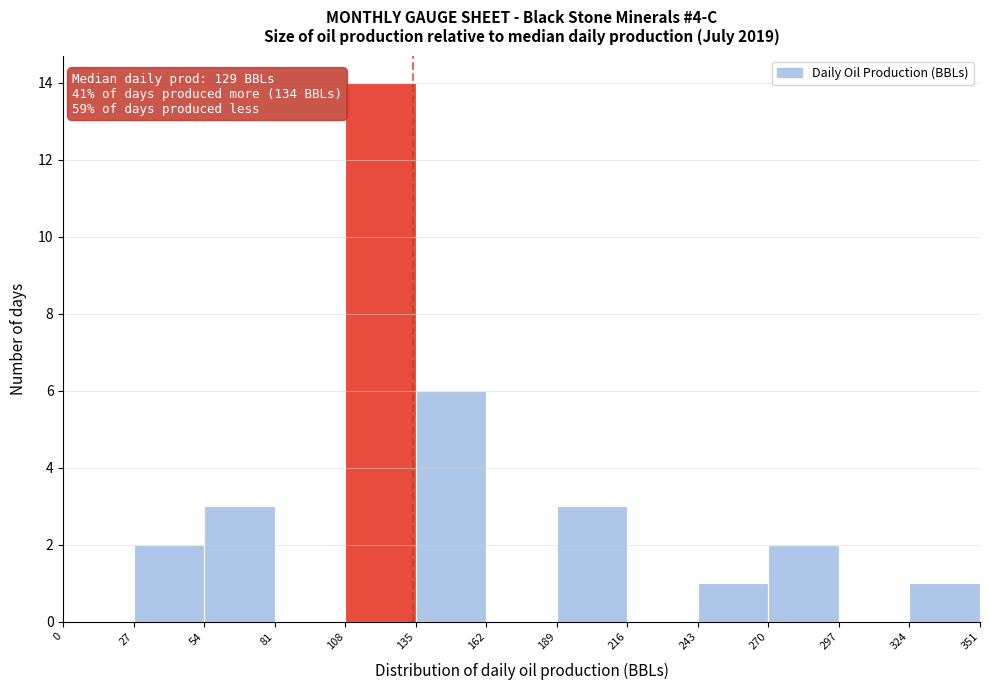

Which range on the x-axis has the tallest bar?

108 to 135